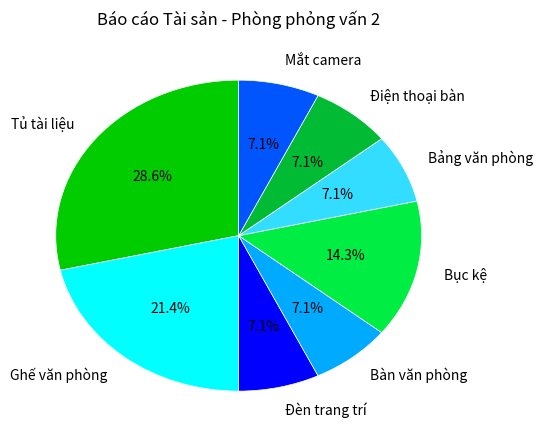

Do Bảng văn phòng and Điện thoại bàn together represent more than half of the pie?

No